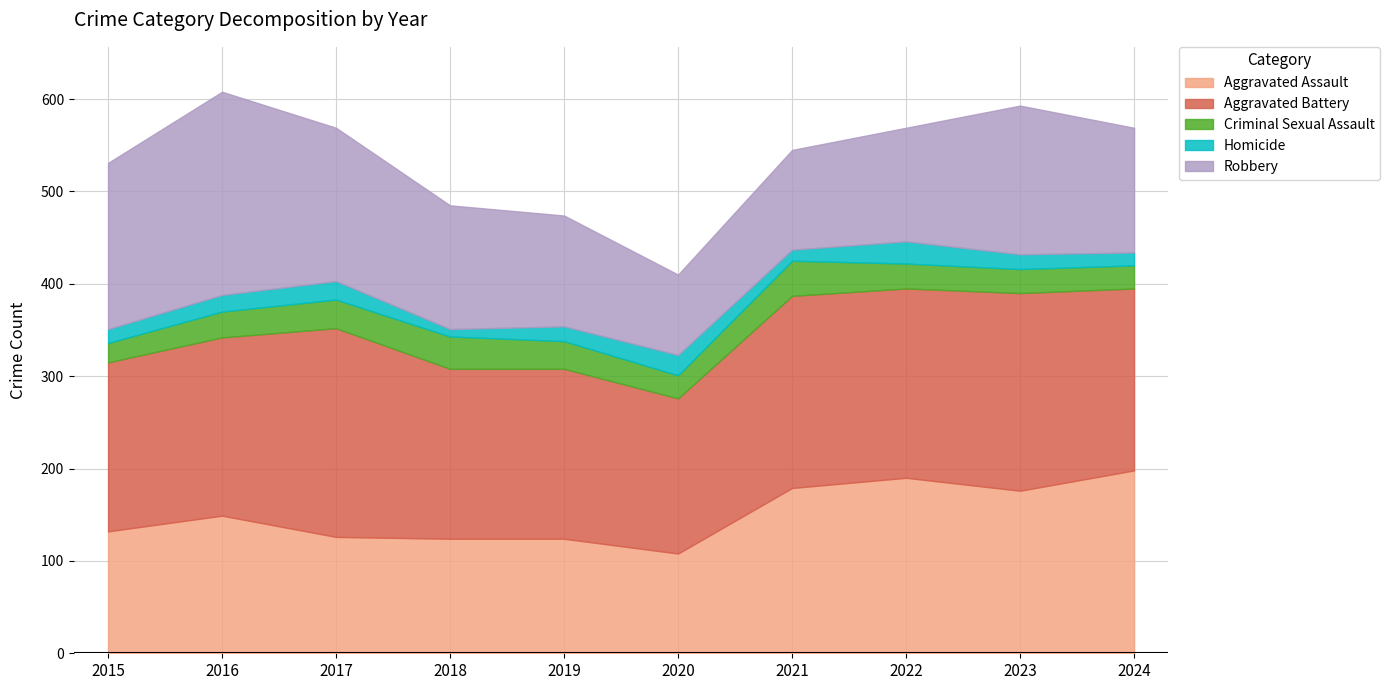

What are all the series names shown in the legend?

Aggravated Assault, Aggravated Battery, Criminal Sexual Assault, Homicide, Robbery